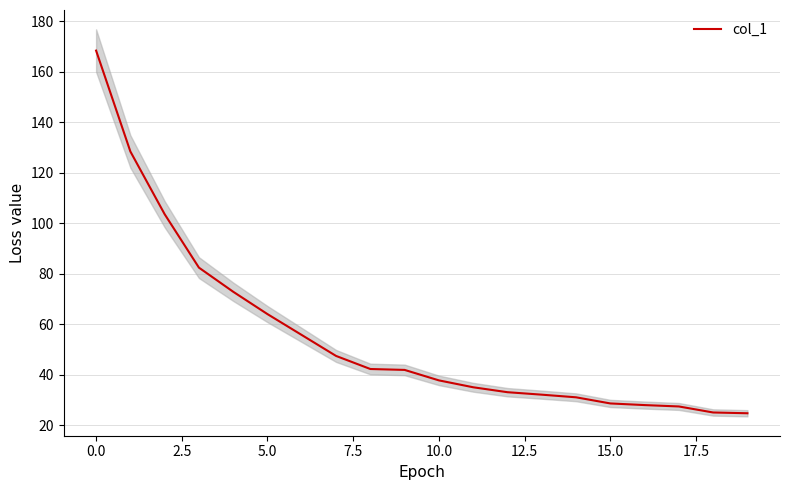

True or false: there are more than 0 points higher than both neighbors.

False